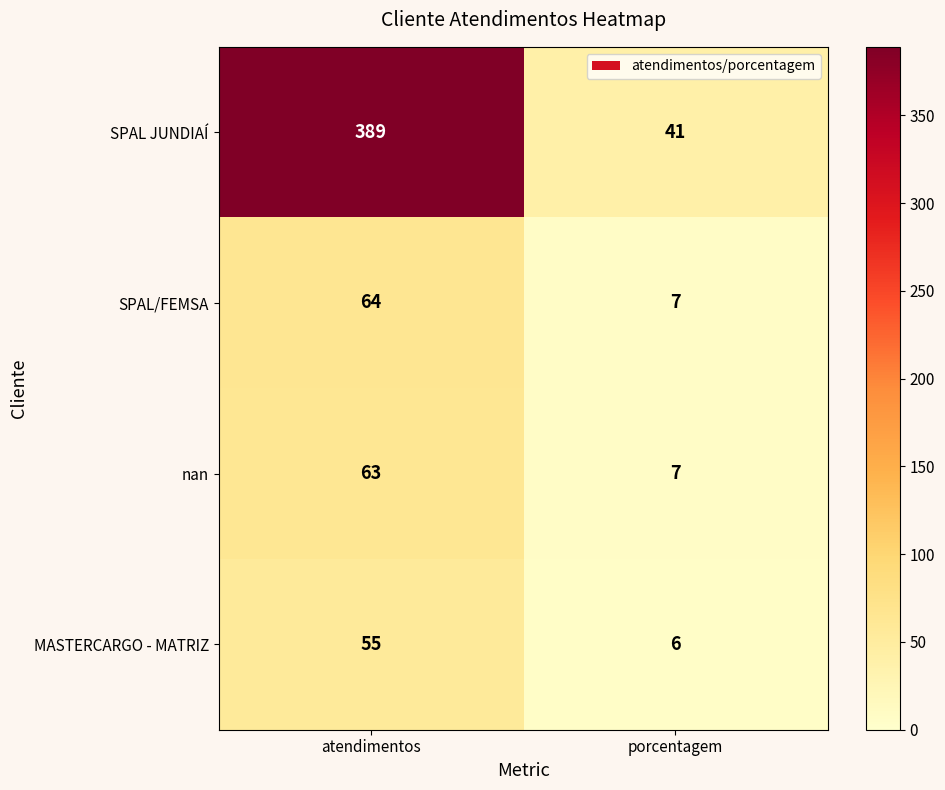

What is the difference between the SPAL JUNDIAÍ values at porcentagem and atendimentos?

348